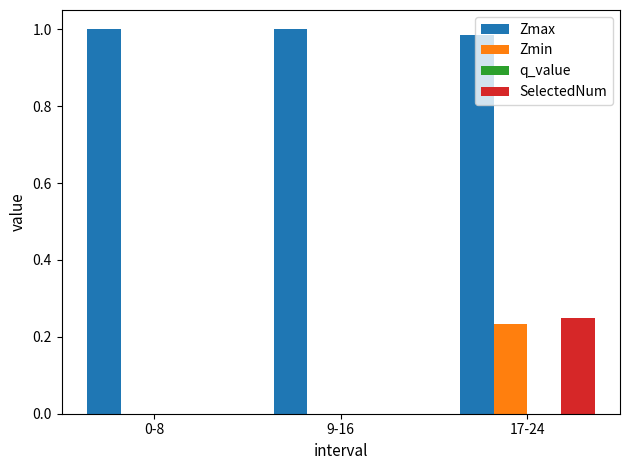

Which series has the widest spread of values?

SelectedNum